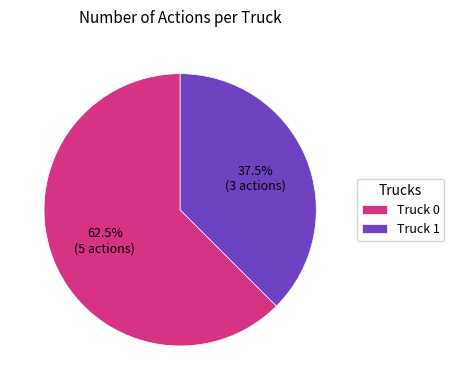

Is there a majority slice in this chart?

Yes